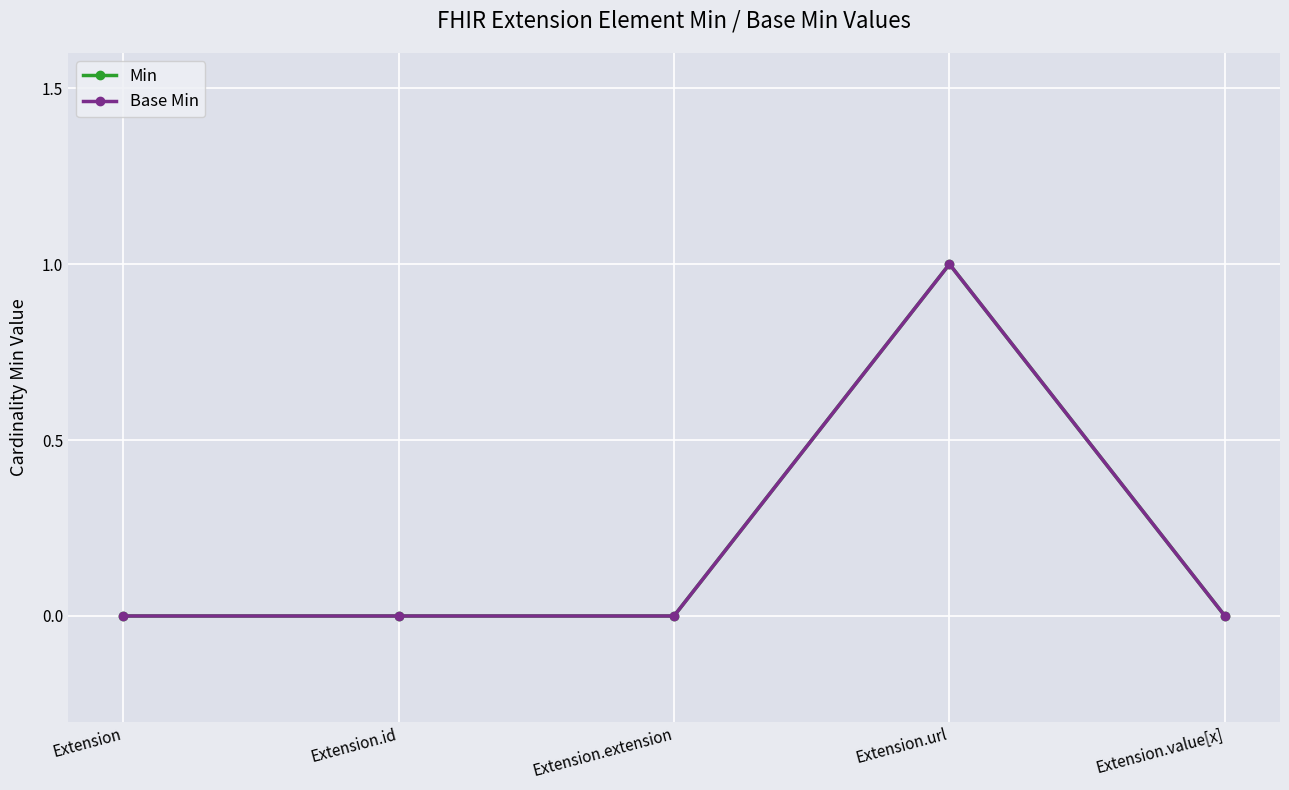

Reading left to right, transcribe all the data shown in this chart.

Min: Extension=0	Extension.id=0	Extension.extension=0	Extension.url=1	Extension.value[x]=0
Base Min: Extension=0	Extension.id=0	Extension.extension=0	Extension.url=1	Extension.value[x]=0